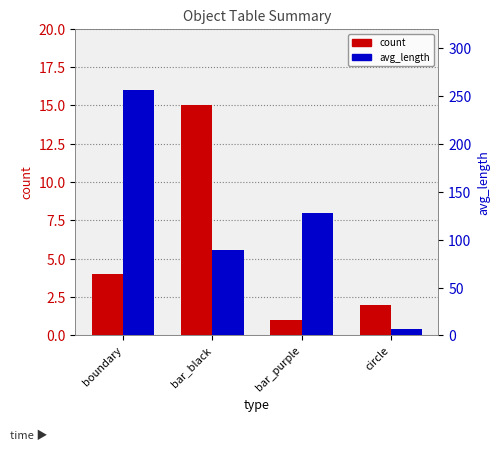

What is the average value of the avg_length series?

120.0